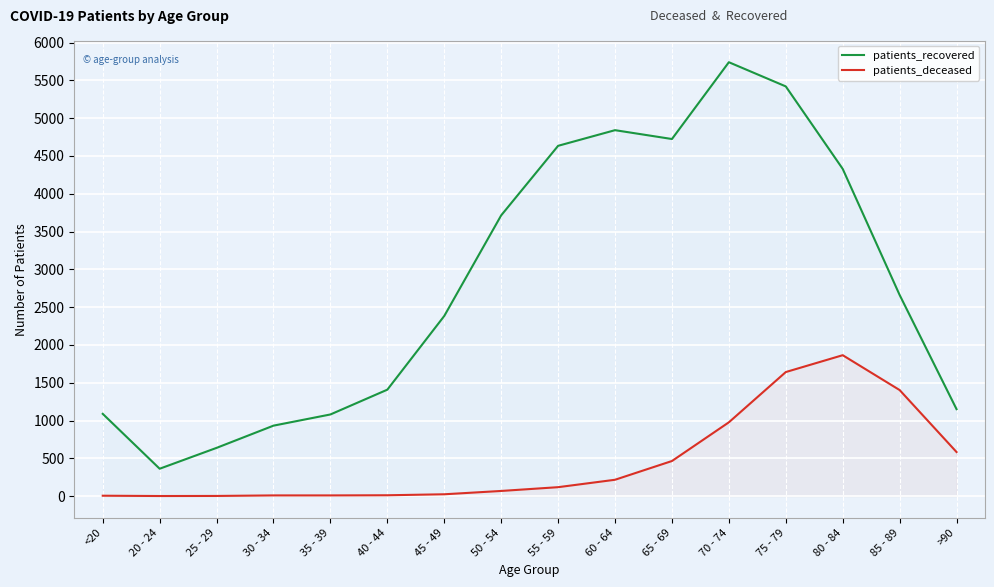

True or false: patients_deceased and patients_recovered intersect in this chart.

False